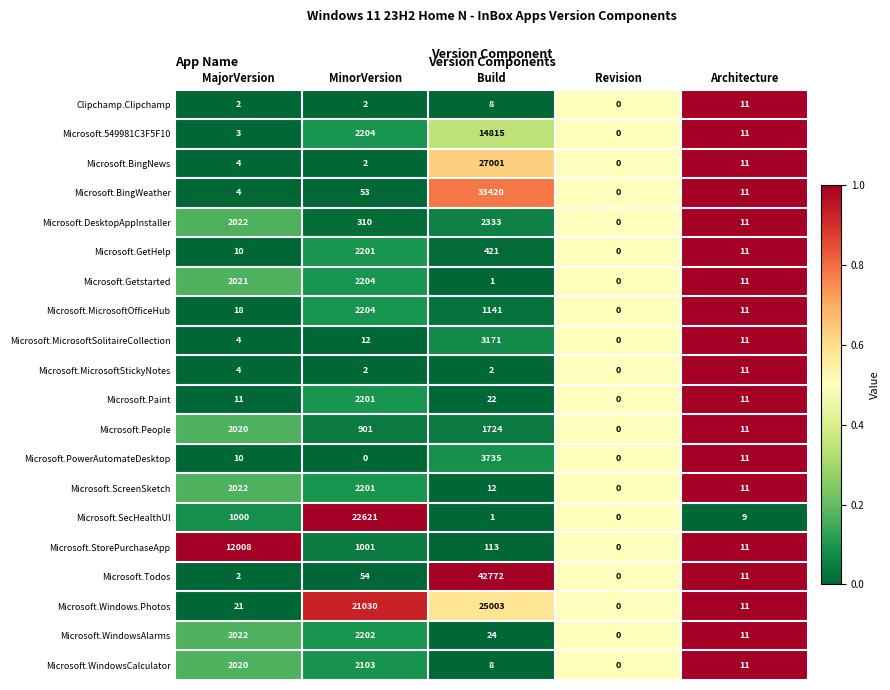

The Microsoft.Getstarted series shows 2021 at MajorVersion. True or false?

True